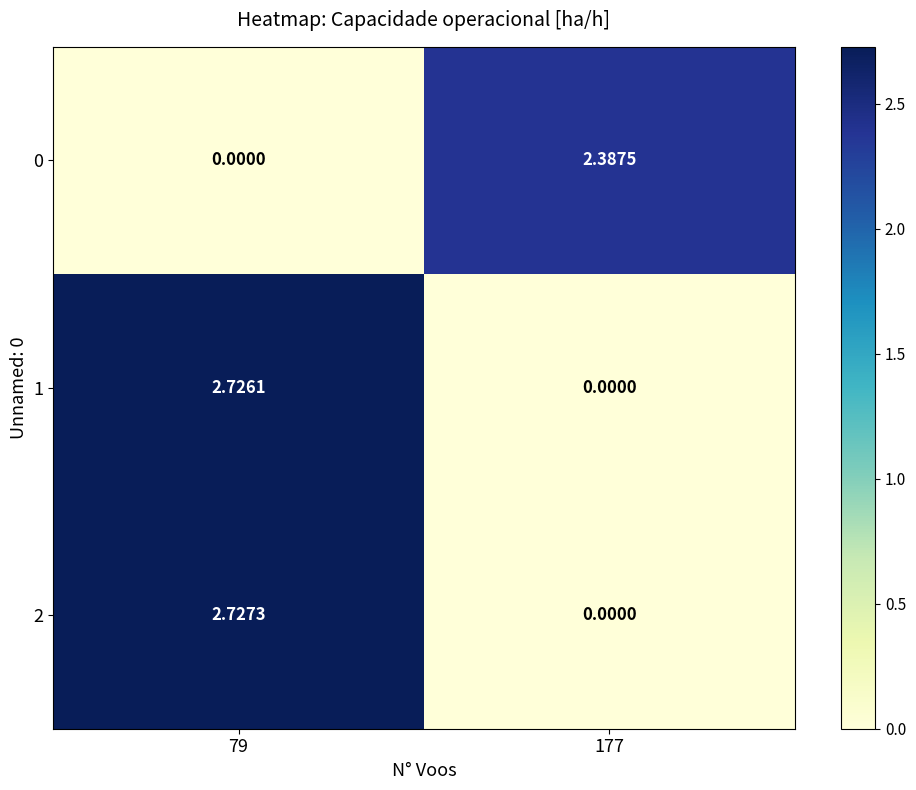

Is the value of 1 at 79 greater than the value of 0 at 79?

Yes